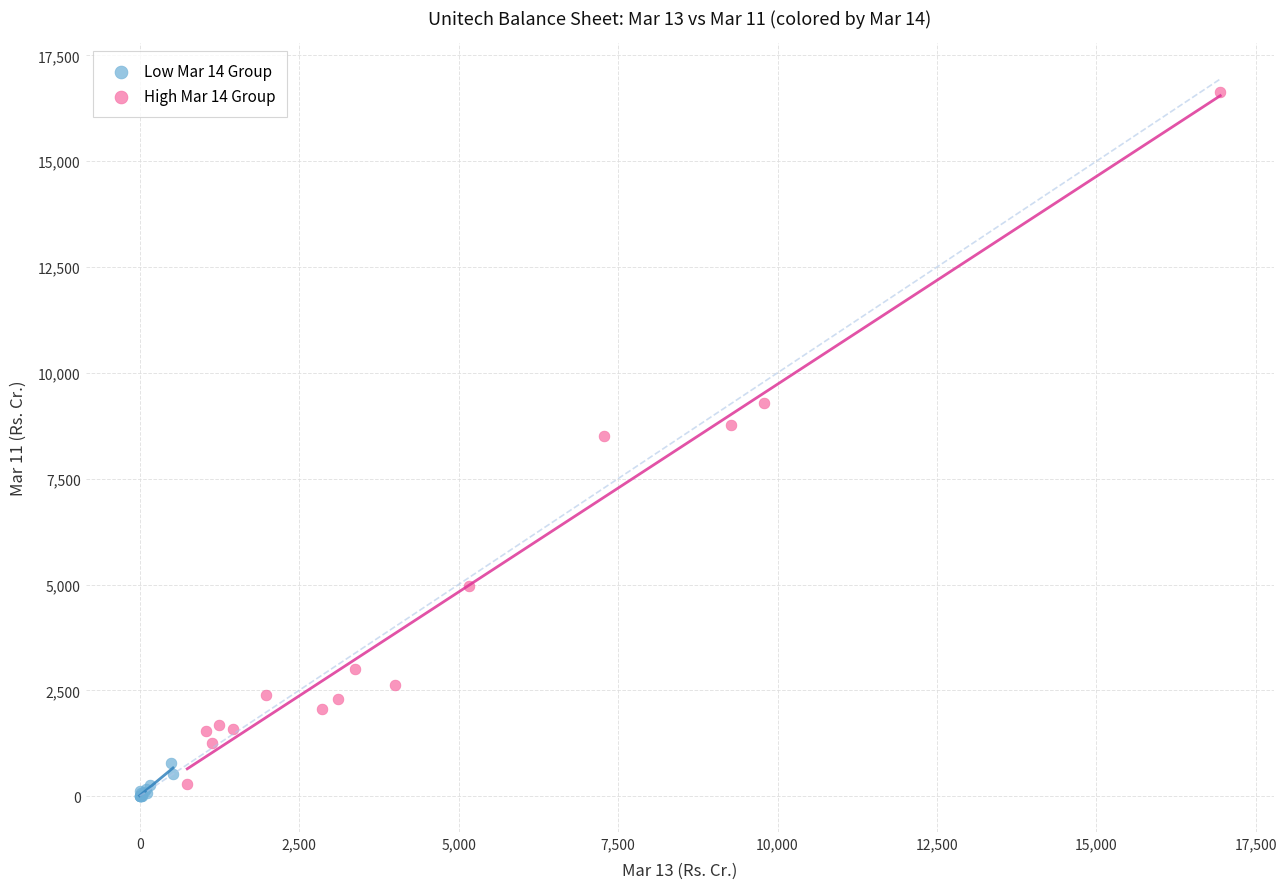

Which series reaches the minimum Y coordinate?

Low Mar 14 Group